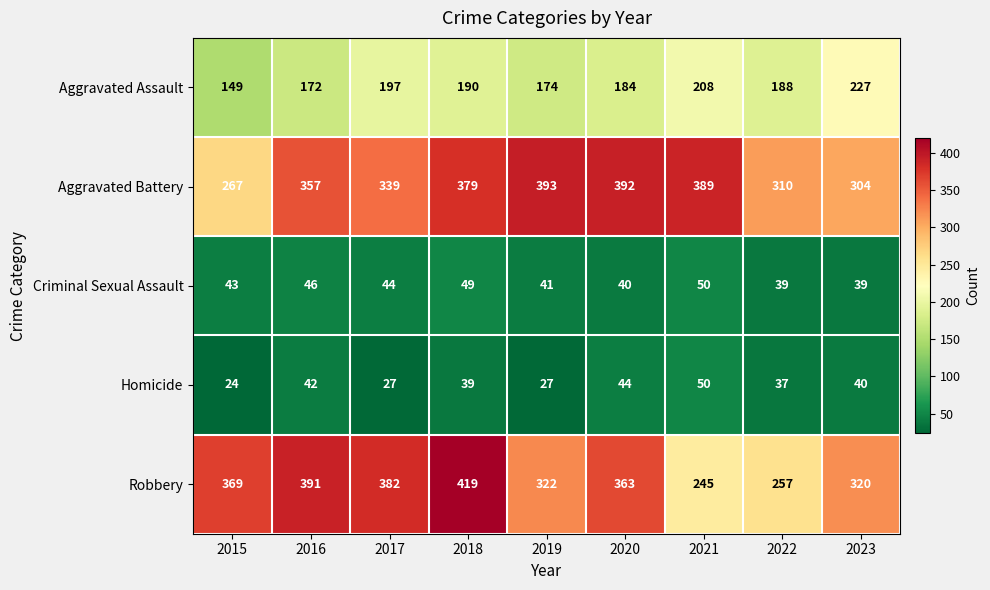

Which category has the lowest value across all series?

2015